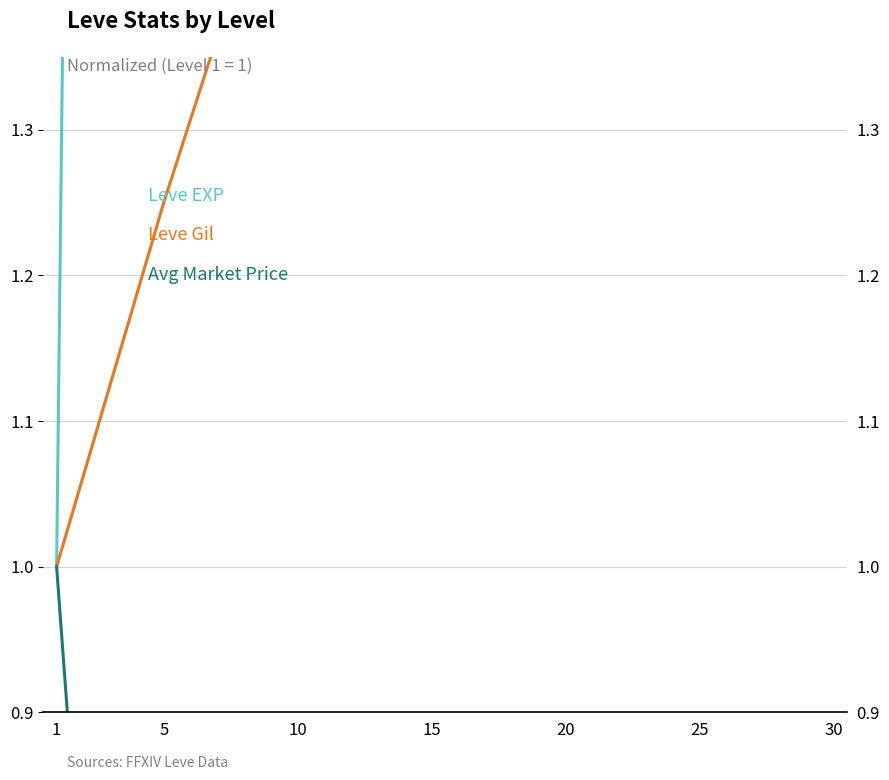

Reading left to right, transcribe all the data shown in this chart.

Leve EXP: 1.0	7.4	13.4	20.7	34.3	48.9	82.9
Leve Gil: 1.0	1.2	1.5	1.6	2.6	2.8	3.7
Avg Market Price: 1.0	0.0	0.0	0.0	0.0	0.0	0.0